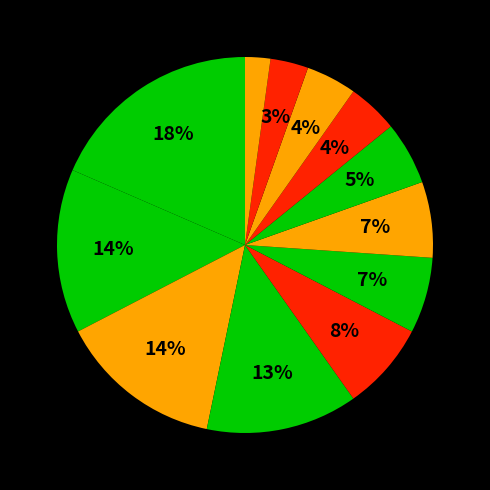

Rank the categories by value from highest to lowest.

Cluster 1, Cluster 2, Cluster 3, Cluster 4, Cluster 5, Cluster 6, Cluster 7, Cluster 8, Cluster 9, Cluster 10, Cluster 11, Cluster 12